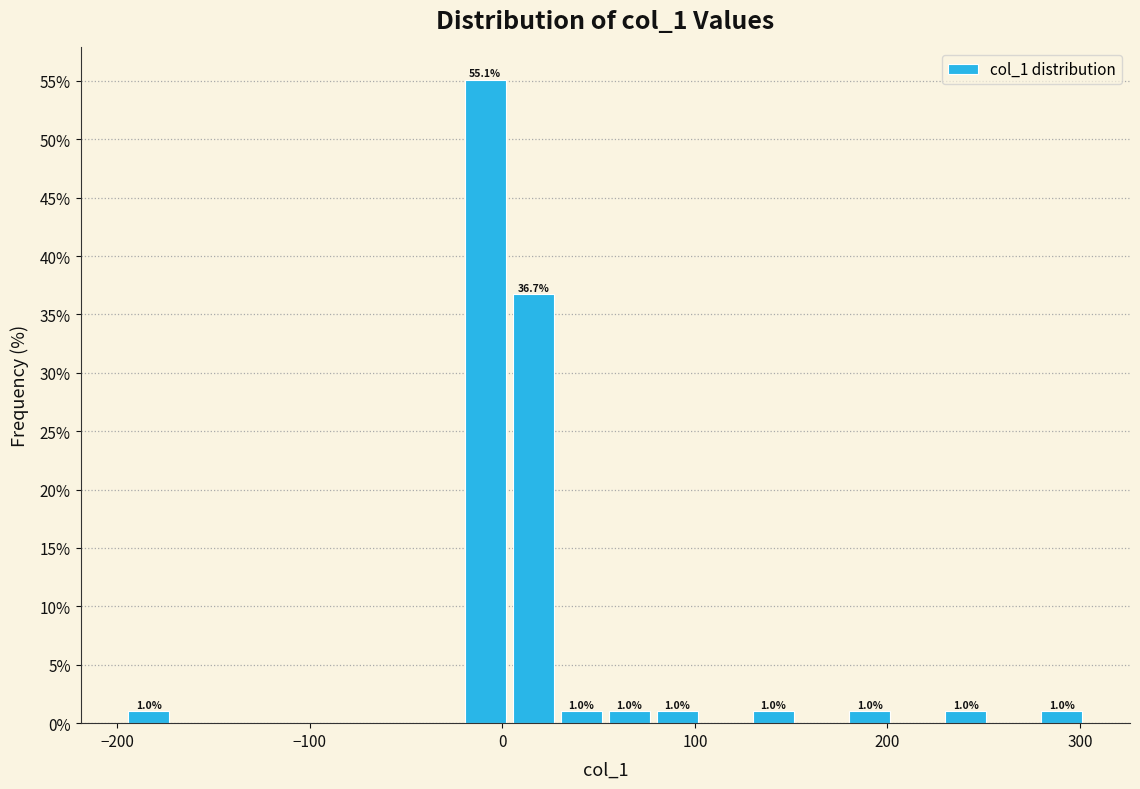

Read against the x-axis, roughly where is the centre of the tallest bar?

-10